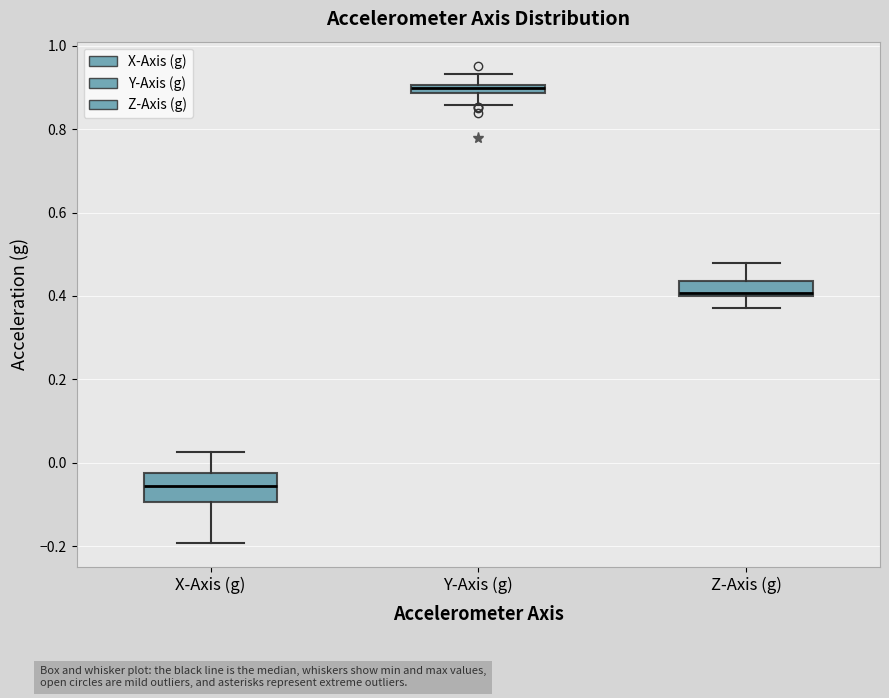

Comparing the boxes themselves (not the whiskers), which one is the tallest?

X-Axis (g)